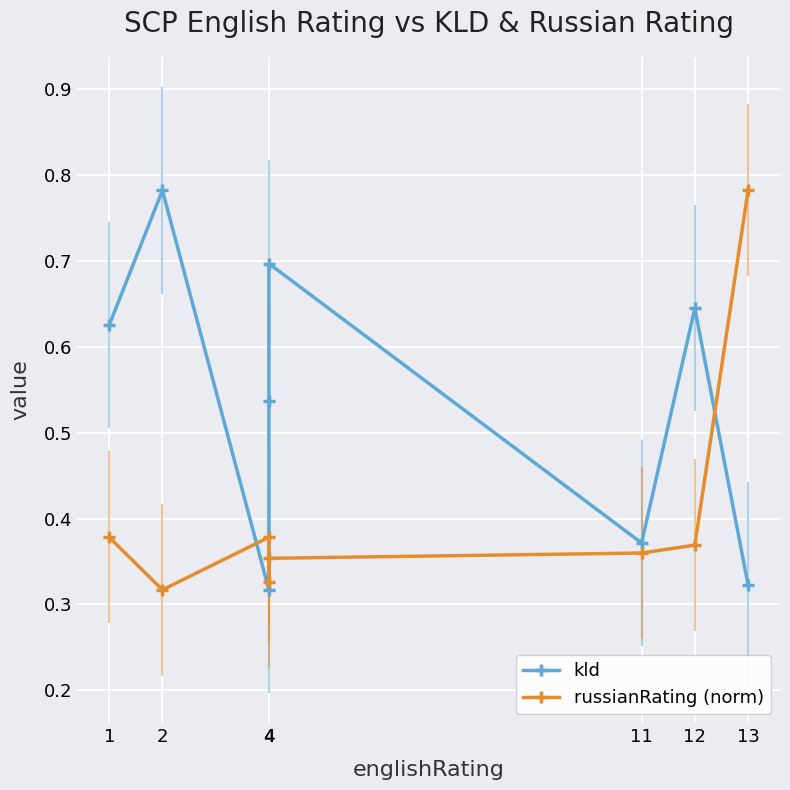

Between 4 and 13, which is larger?

13